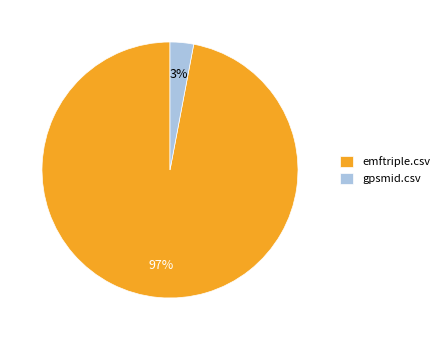

Rank the categories by value from highest to lowest.

emftriple.csv, gpsmid.csv